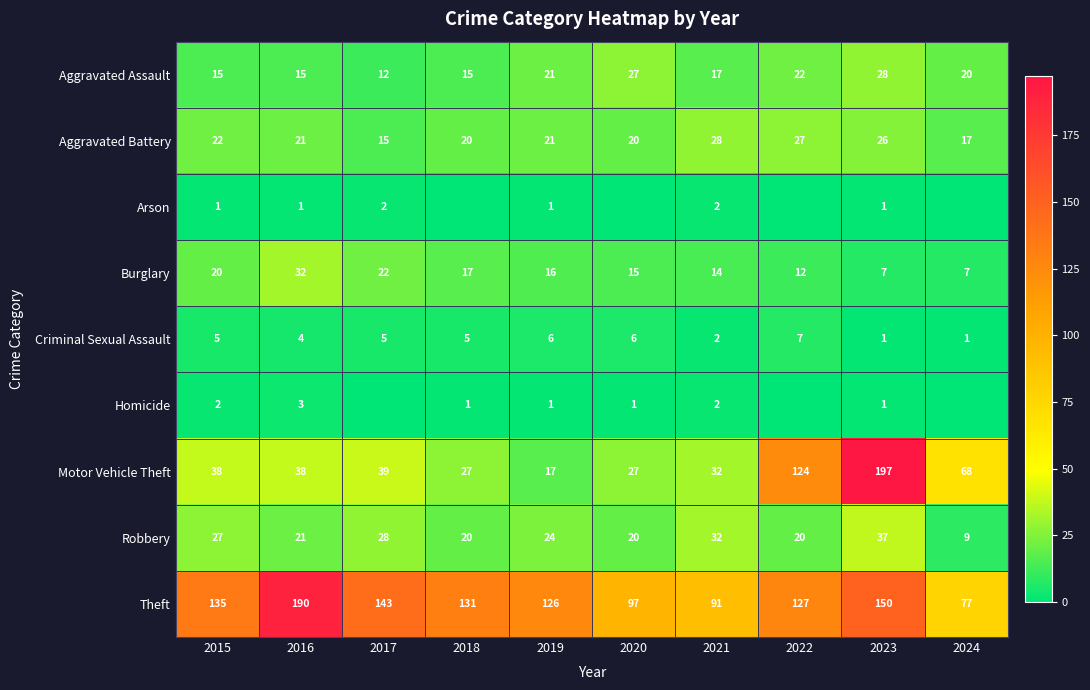

Is it true that Burglary equals 10 at 2020?

False